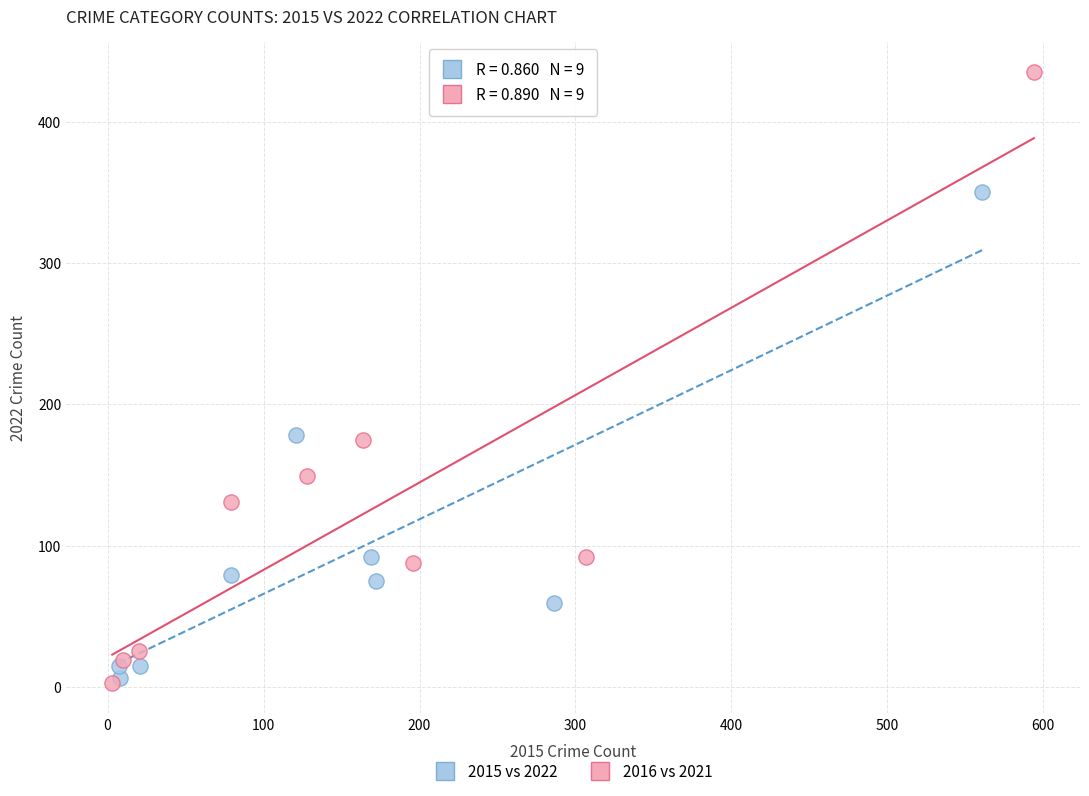

Which series has the largest Y range (max minus min)?

2016 vs 2021